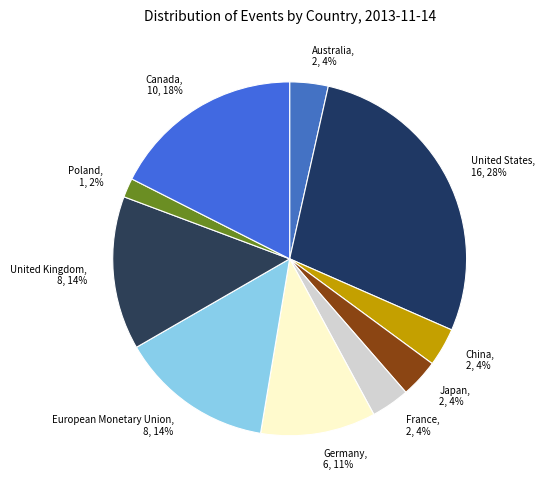

Is it true that Canada is 18% of the pie?

True